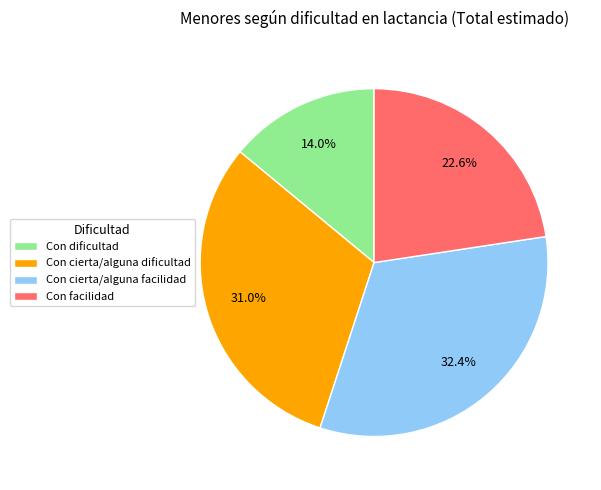

How many segments does this pie chart have?

4